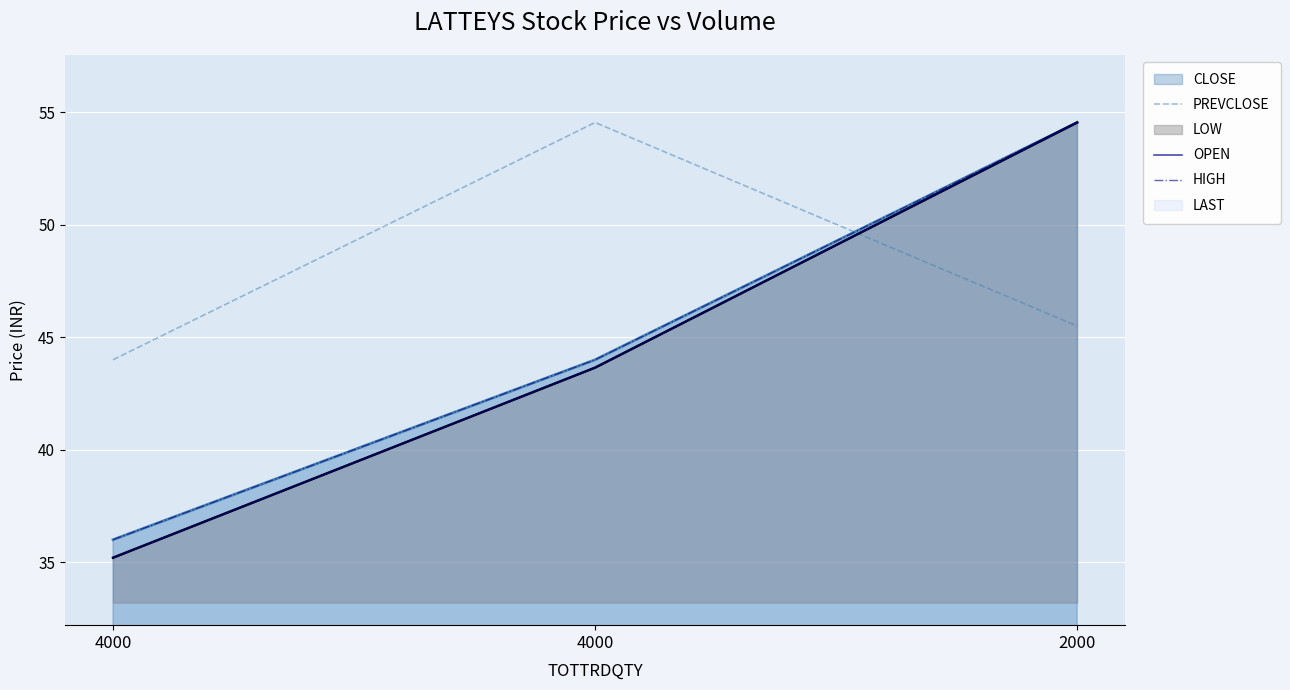

What value does the HIGH series have at 2000?

54.5